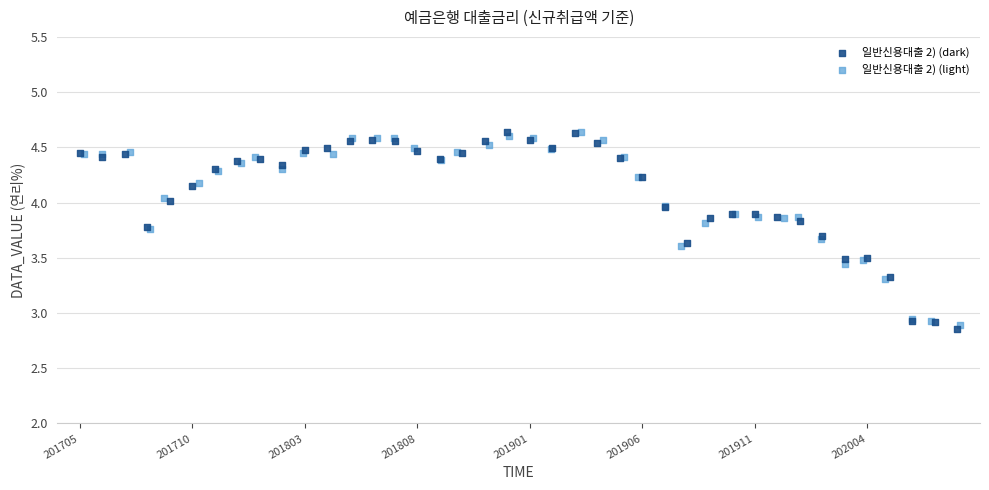

Which series has the largest Y range (max minus min)?

일반신용대출 2) (dark)